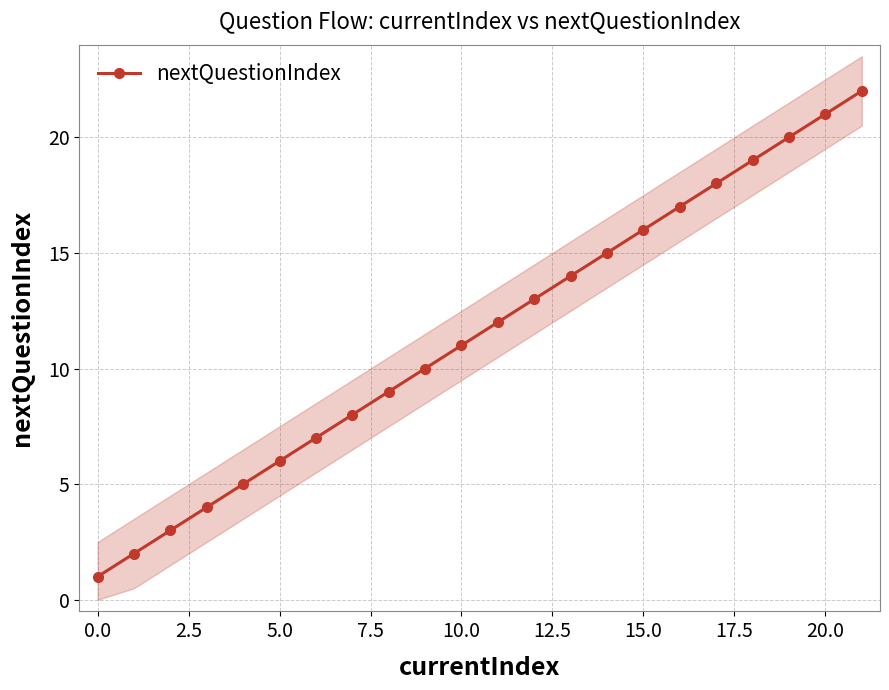

What is the label of the 20th point from the left?

19